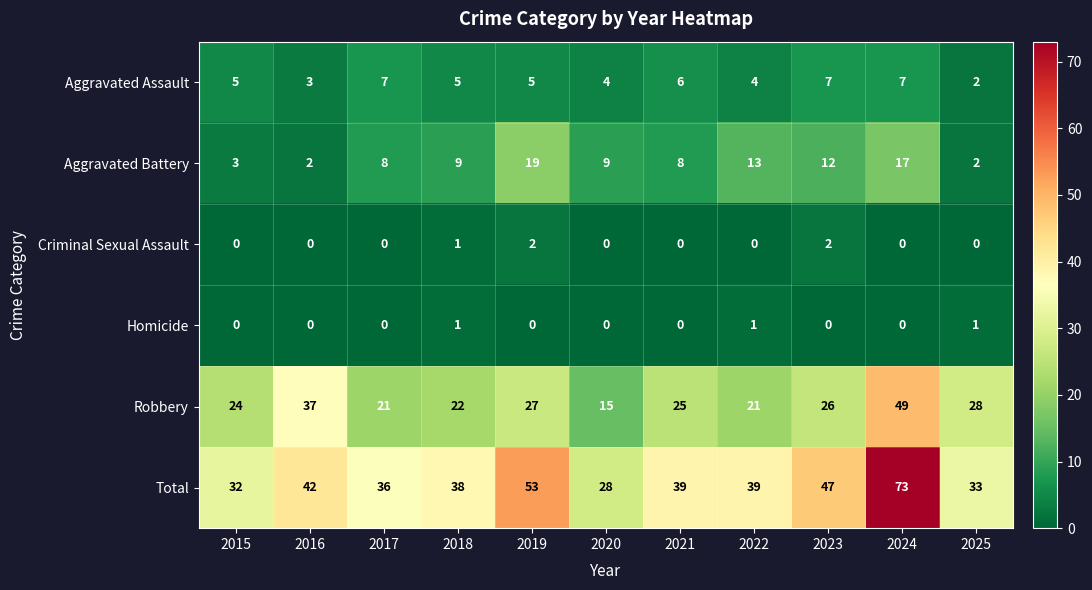

How many series are shown in this chart?

6